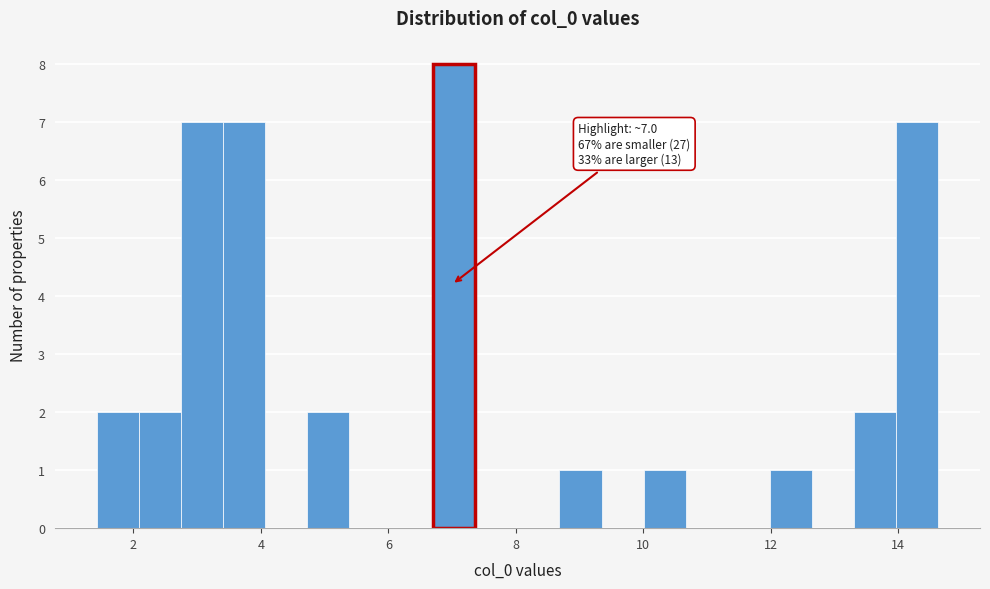

Read against the x-axis, roughly where is the centre of the tallest bar?

7.0